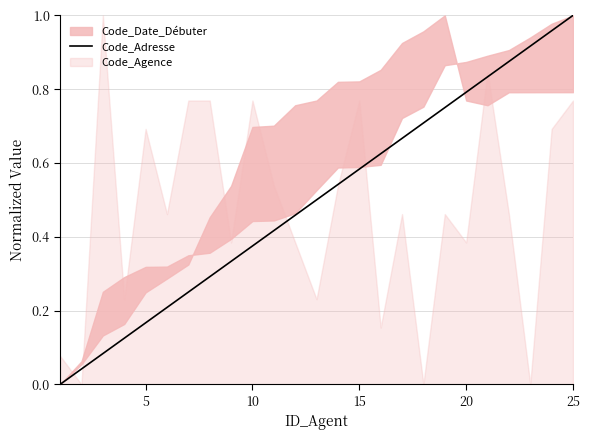

At which label does Code_Adresse reach its peak?

25